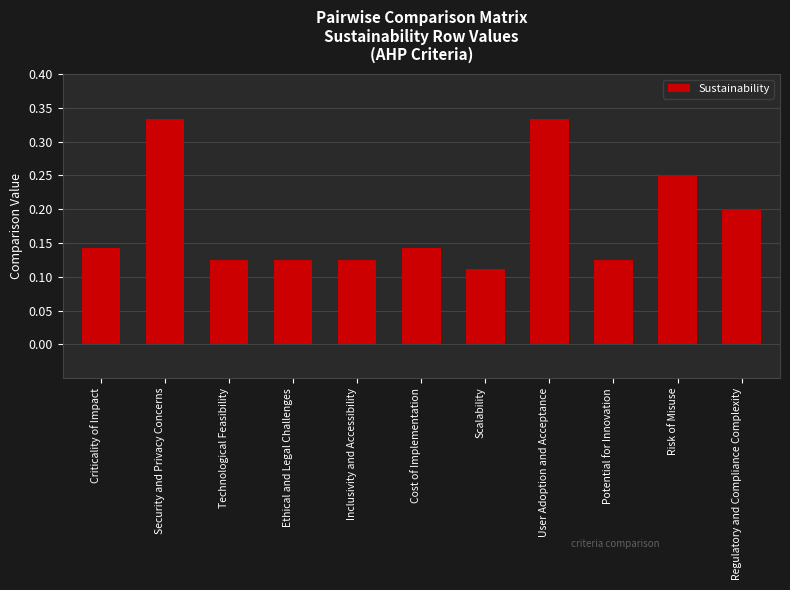

What is the label of the 2nd bar from the left?

Security and Privacy Concerns